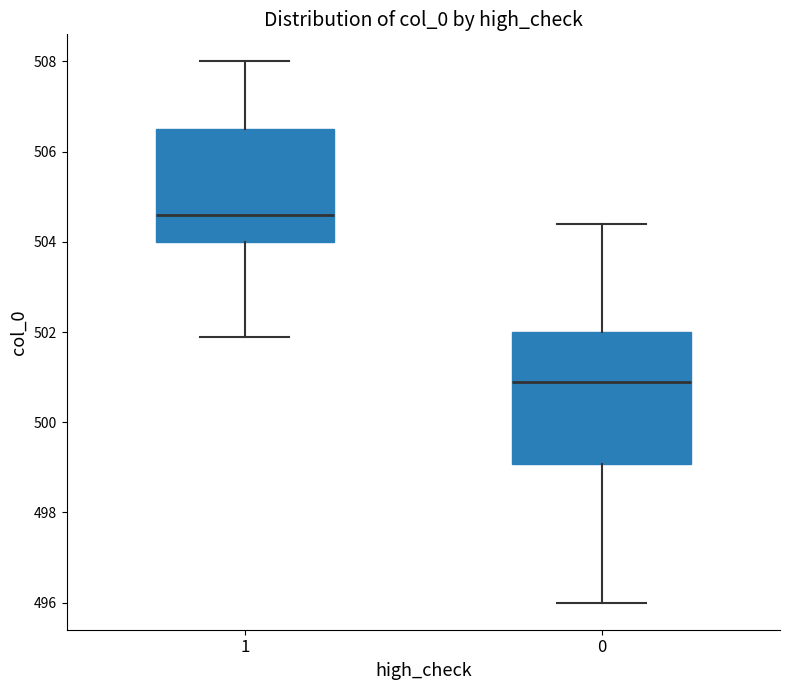

Comparing the boxes themselves (not the whiskers), which one is the tallest?

0